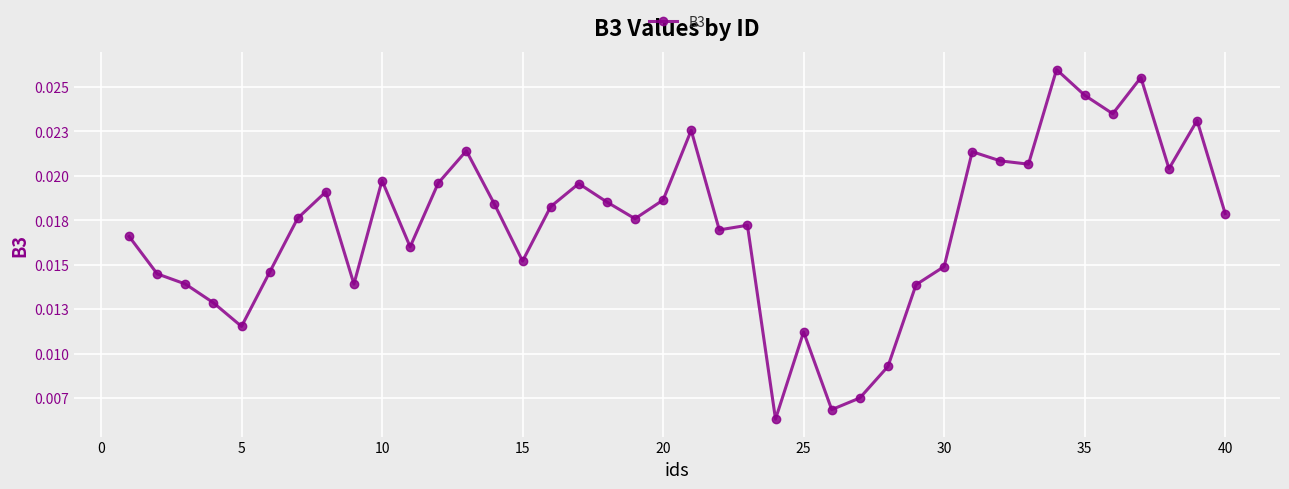

Is this an area chart (filled region under the line)?

No